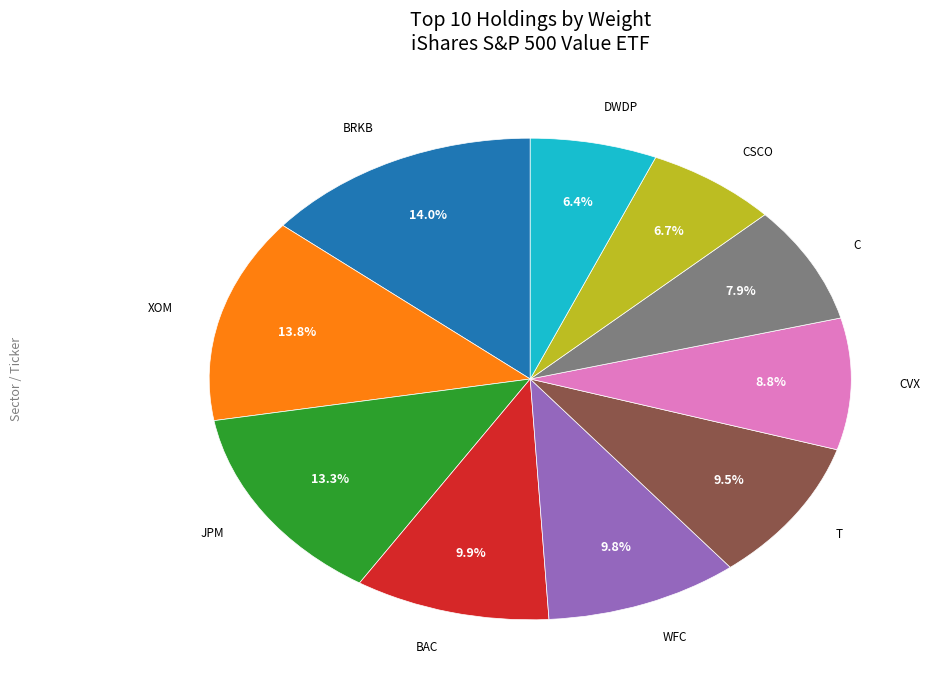

Is there any slice that represents more than half of the pie?

No